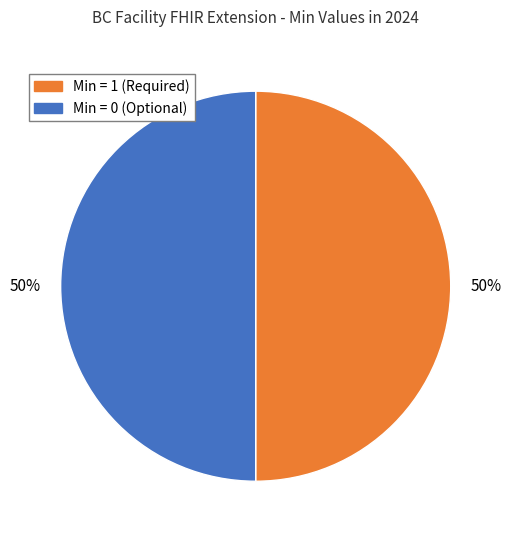

Count the number of slices in the pie.

2